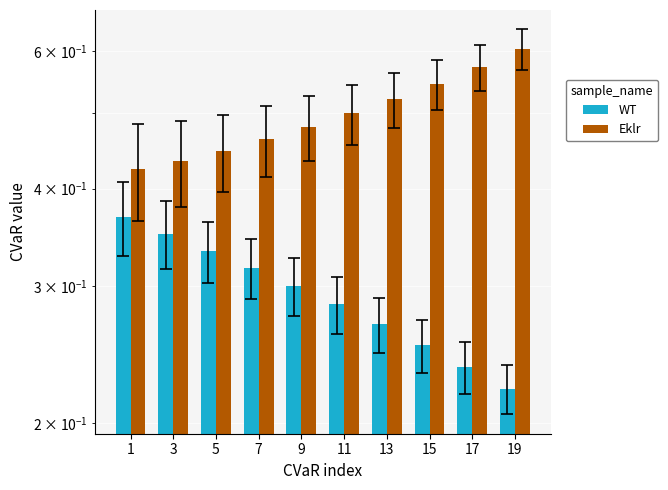

How many bars are there in each group?

2